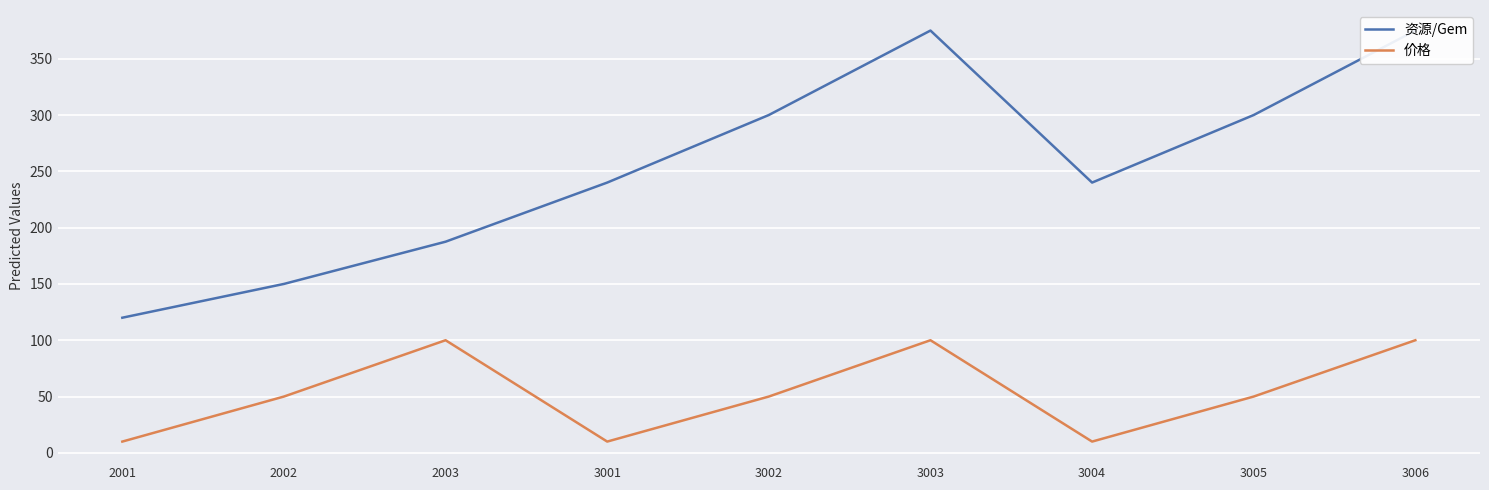

At 2003, list the series in order from largest to smallest.

资源/Gem, 价格